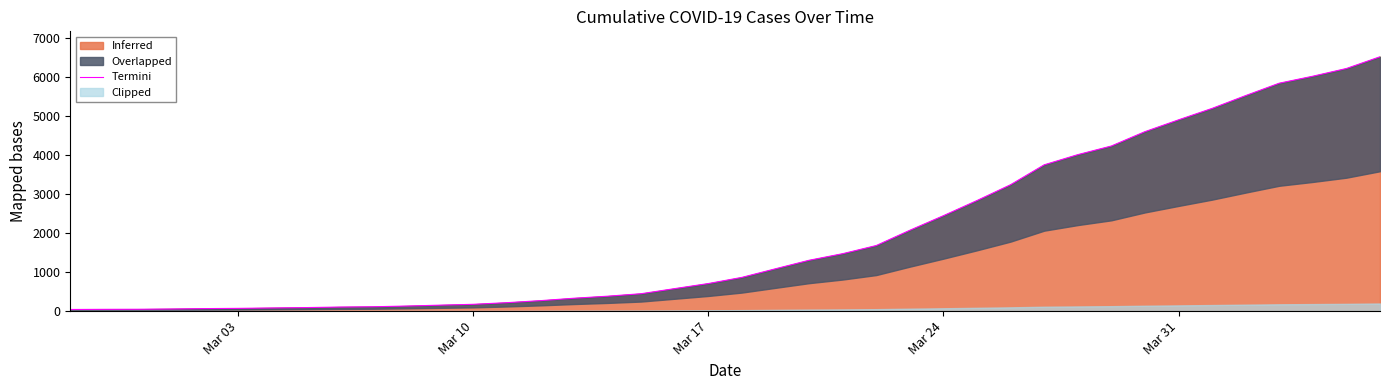

What is the highest value of the Inferred series?

6527